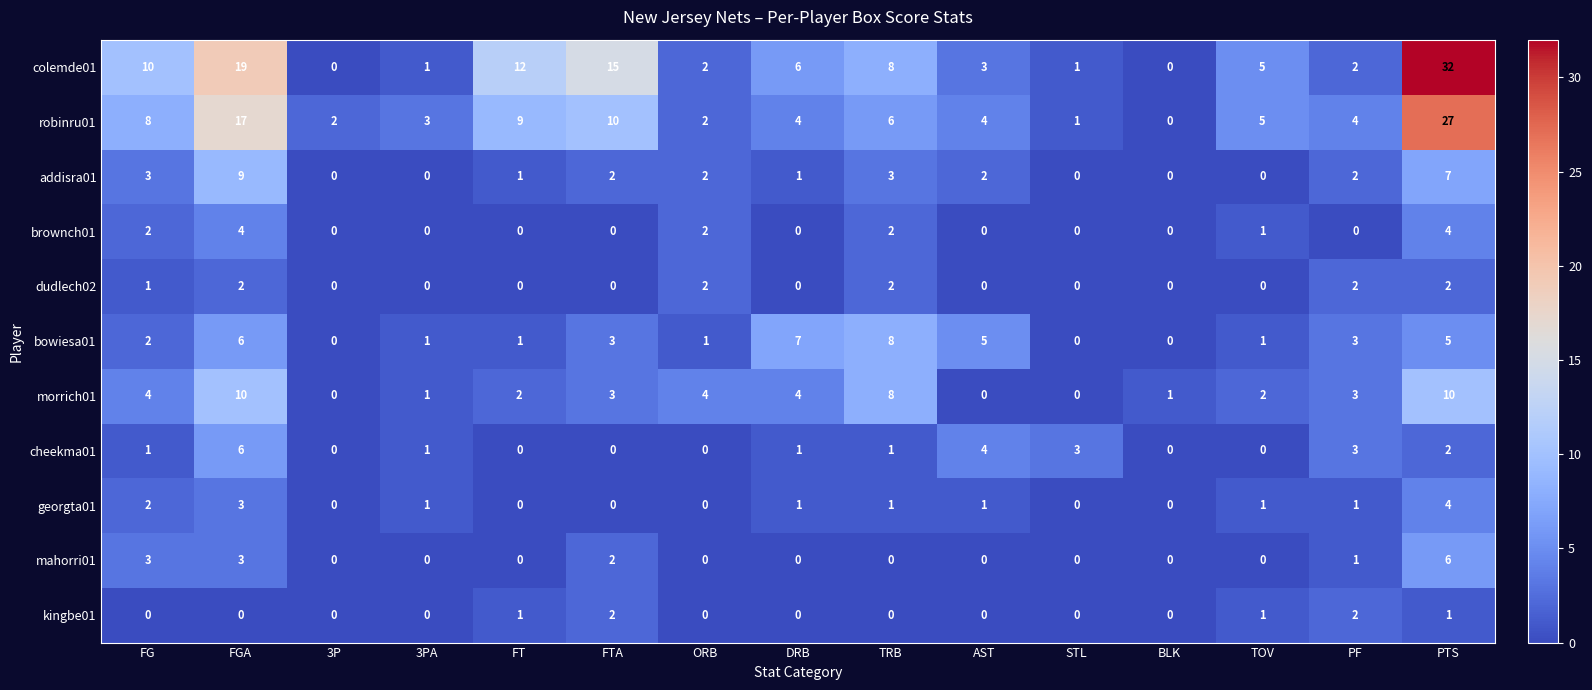

Which series has the largest total across all categories?

colemde01